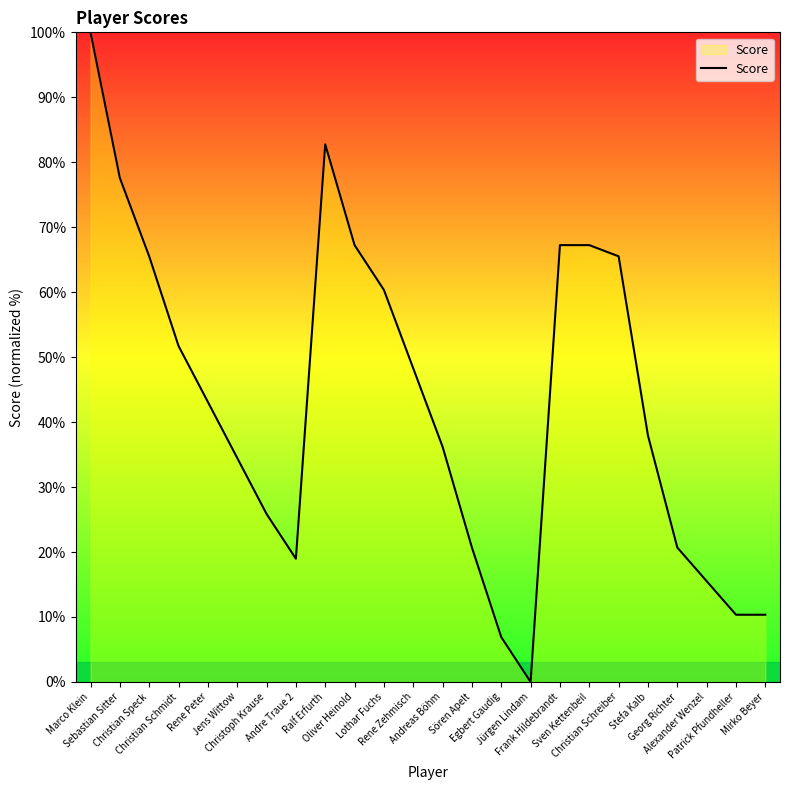

What is the difference between the maximum and minimum values?

100.0